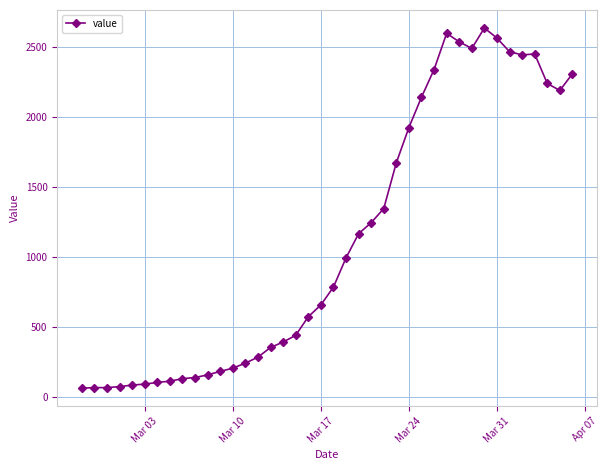

What is the difference between the maximum and minimum values?

2577